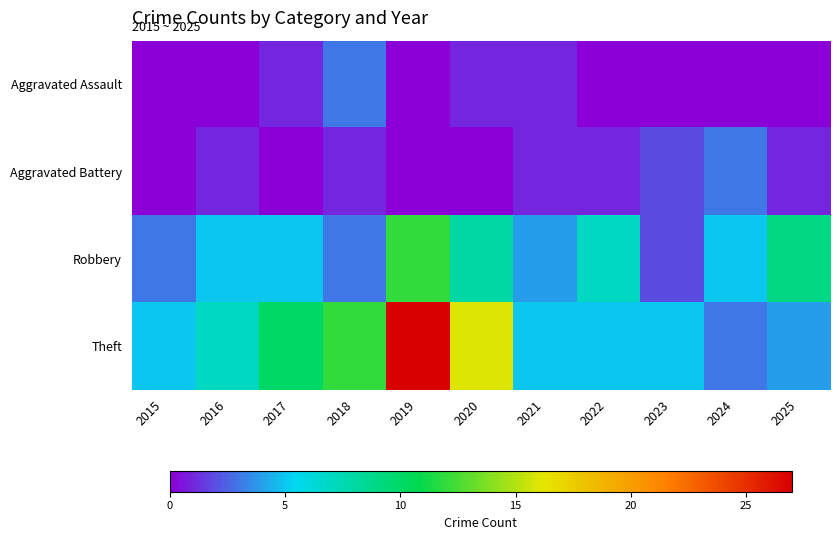

Count the number of data series in this chart.

4